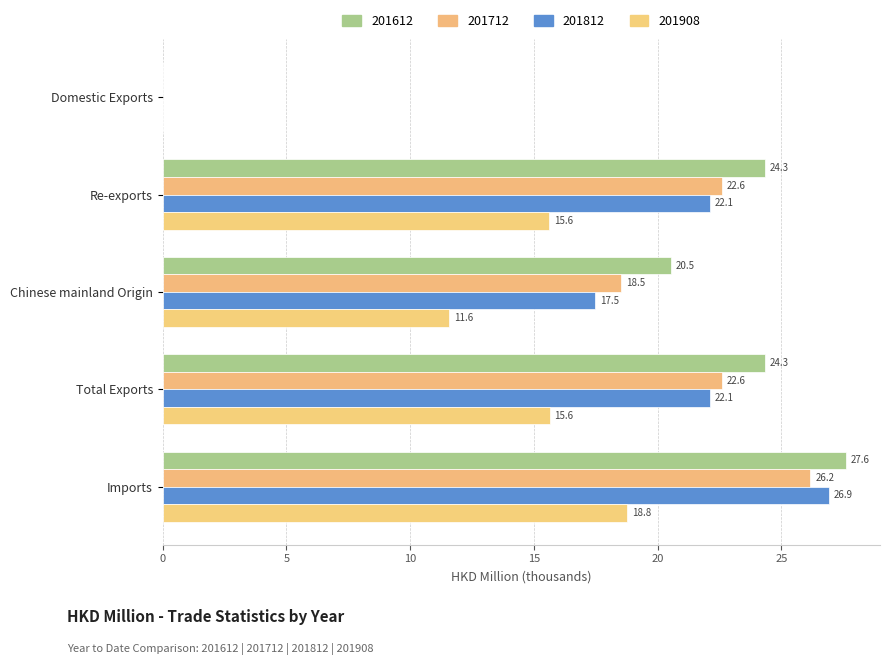

What are all the series names shown in the legend?

201612, 201712, 201812, 201908